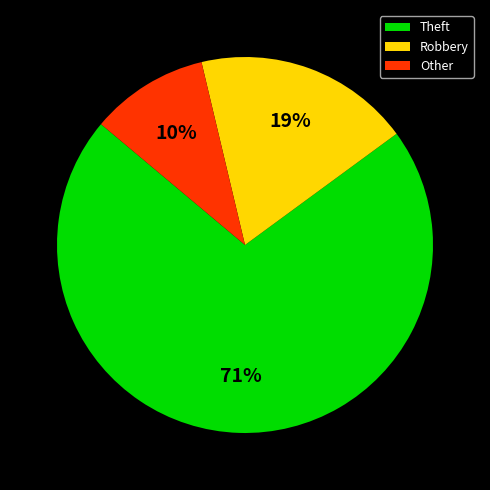

To the nearest percent, what is the average slice percentage?

33%